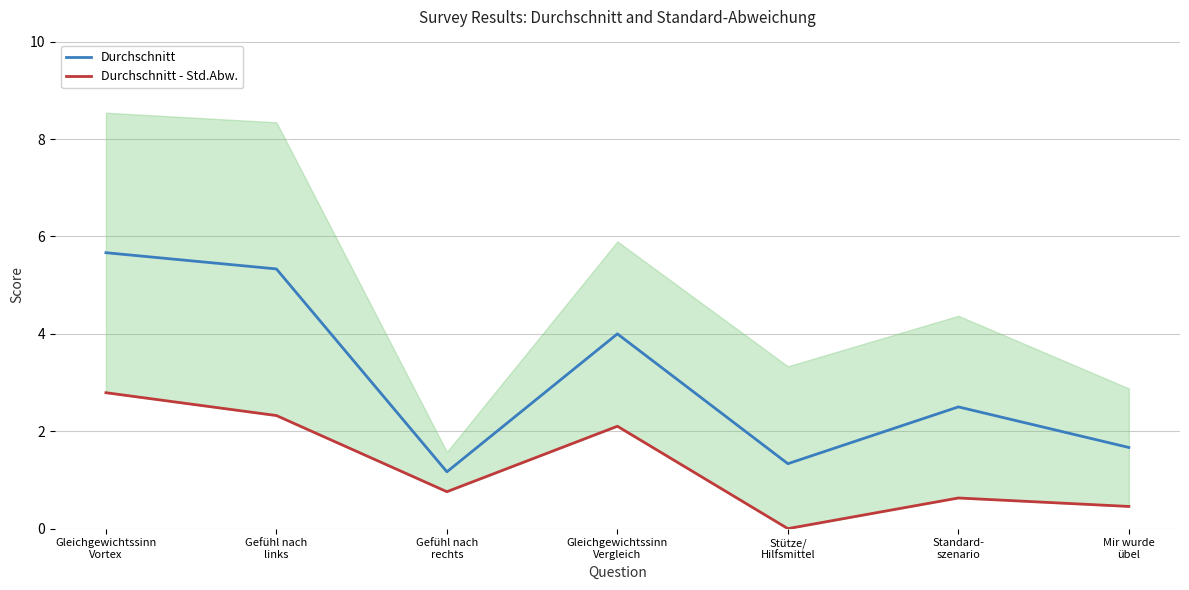

At which category is the sum across all series the highest?

Gleichgewichtssinn
Vortex